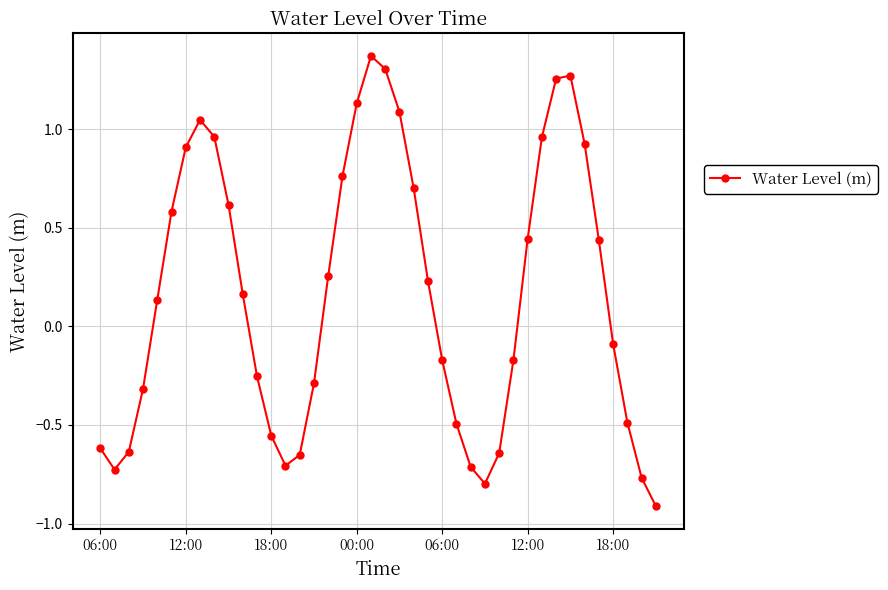

What is the difference between the second highest and minimum values?

2.2